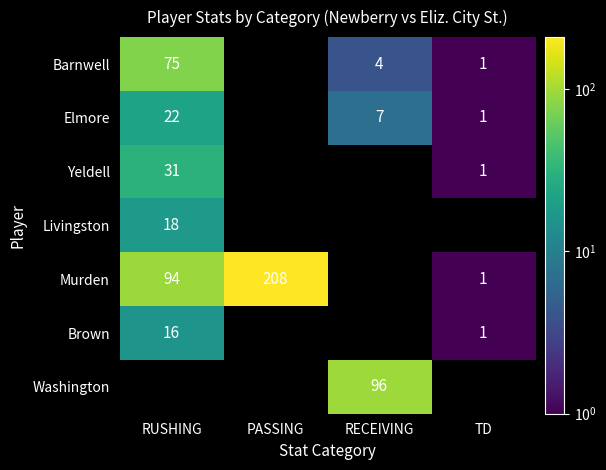

True or false: Barnwell has a value of 1 at TD.

True